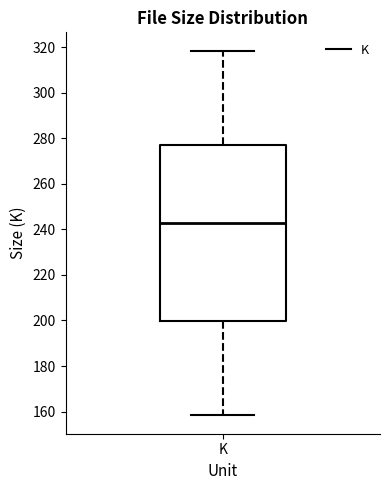

Read this box plot against the y-axis: the position of the median line, the range covered by the box, and the ends of both whiskers. The values are not printed on the chart, so give them approximately, as read against the axis.

median 242, box 200 to 276, whiskers 158 to 318